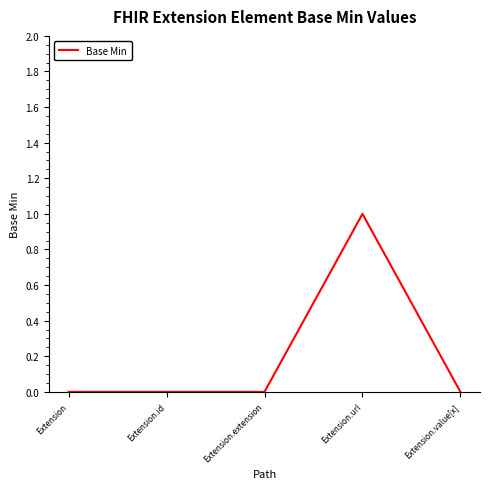

The value at Extension.extension is 0. True or false?

True